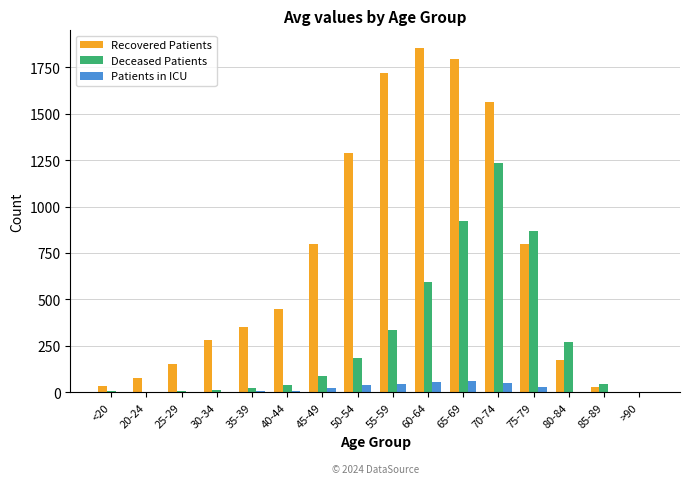

Between 65-69 and 80-84, which series saw the biggest shift?

Recovered Patients